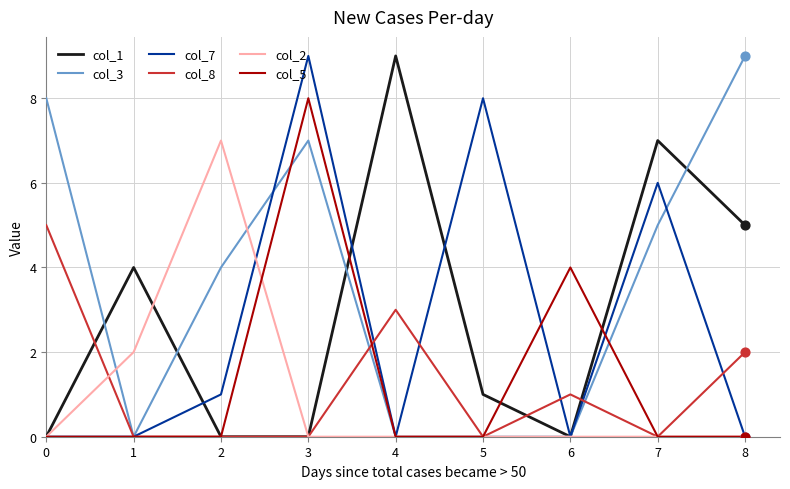

At how many categories does at least one series exceed 2?

9